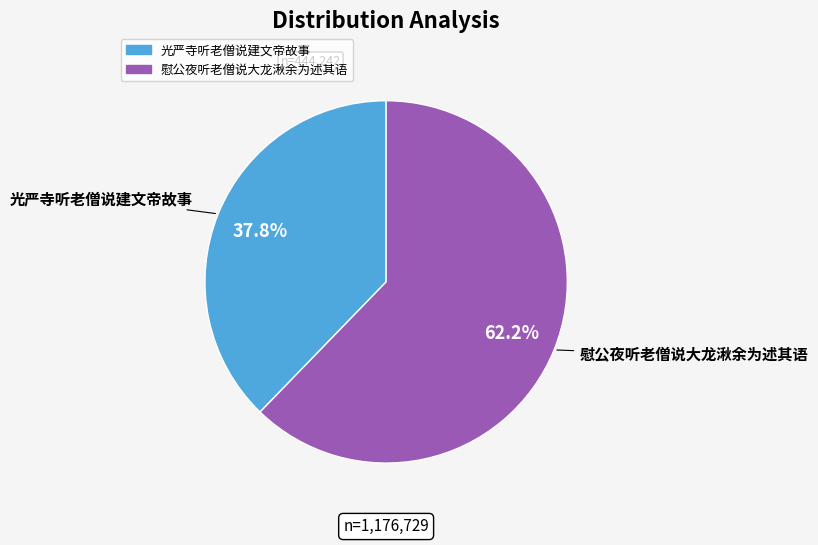

How many slices are in this pie chart?

2